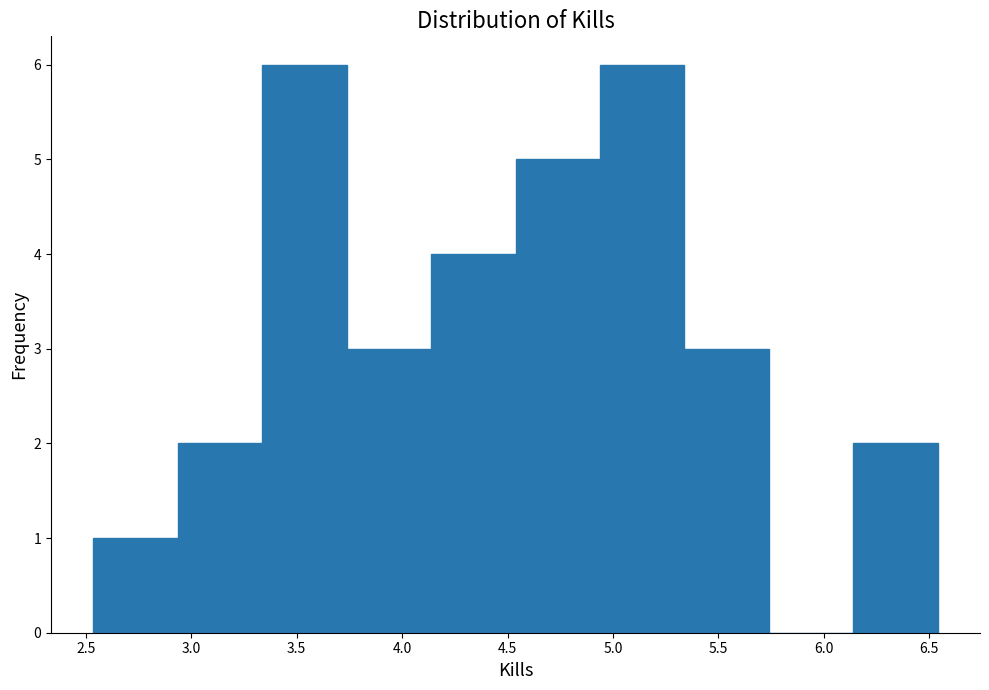

Reading left to right, list every bar in this chart as the range it spans on the x-axis followed by its height. Neither the bar edges nor the heights are printed on the chart, so give them approximately, as read against the axes.

2.55 to 2.95: 1
2.95 to 3.35: 2
3.35 to 3.75: 6
3.75 to 4.15: 3
4.15 to 4.55: 4
4.55 to 4.95: 5
4.95 to 5.35: 6
5.35 to 5.75: 3
5.75 to 6.15: 0
6.15 to 6.55: 2